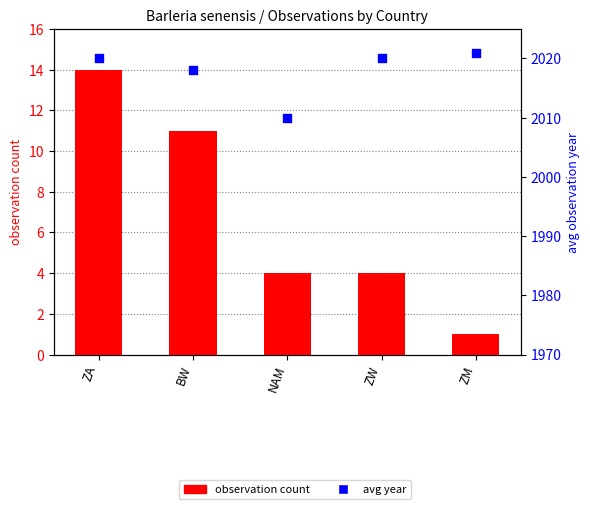

Which series reaches the minimum Y coordinate?

observation count